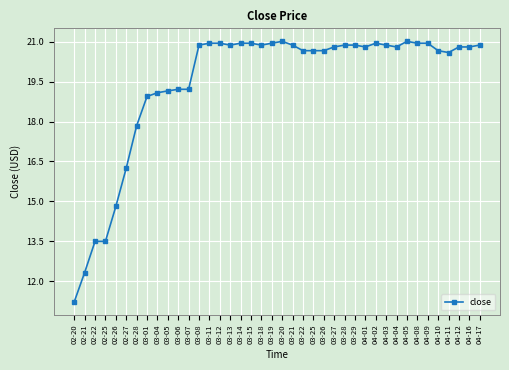

Approximately how many times larger is the value at 03-27 compared to 03-05?

1.1